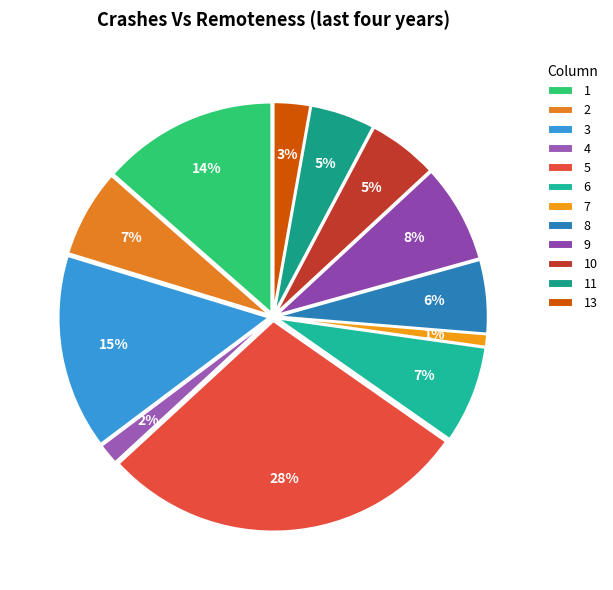

To the nearest percent, what portion does 7 represent?

1%